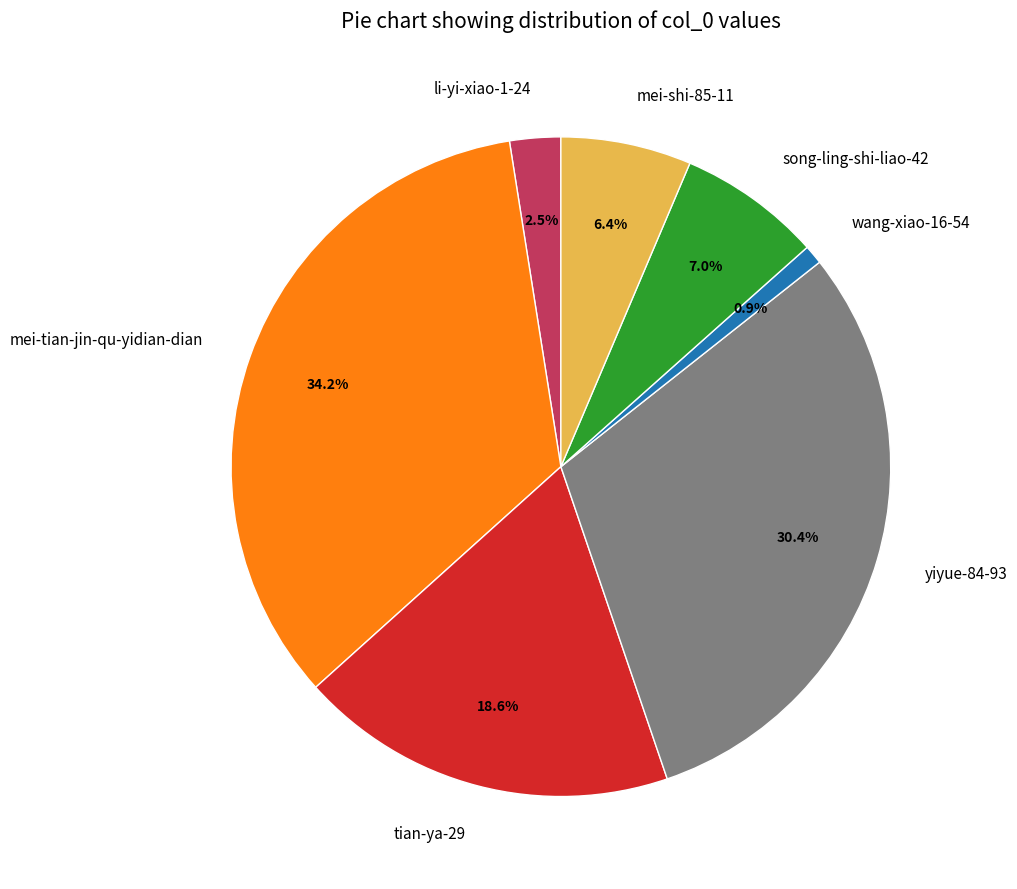

How many slices are in this pie chart?

7